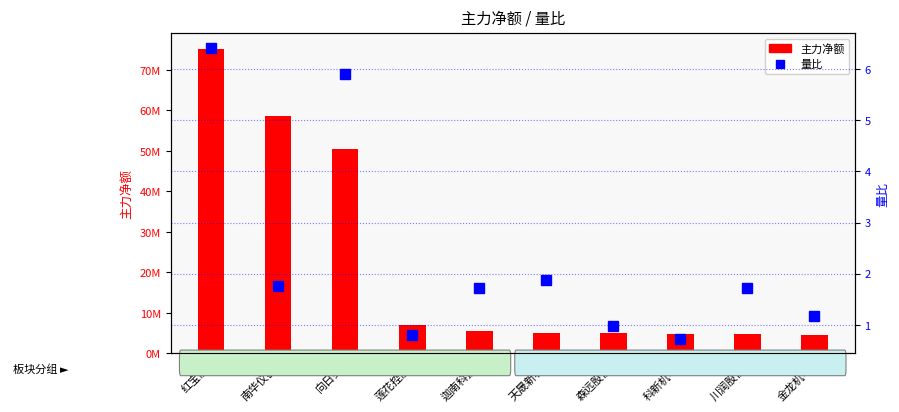

At which label does 量比 first exceed 1?

红宝丽